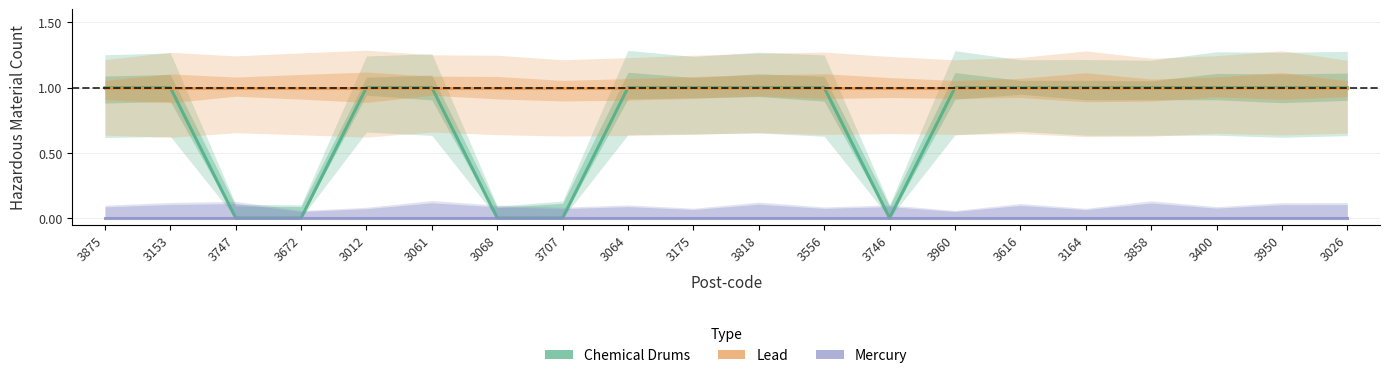

How many lines are shown in the chart?

3